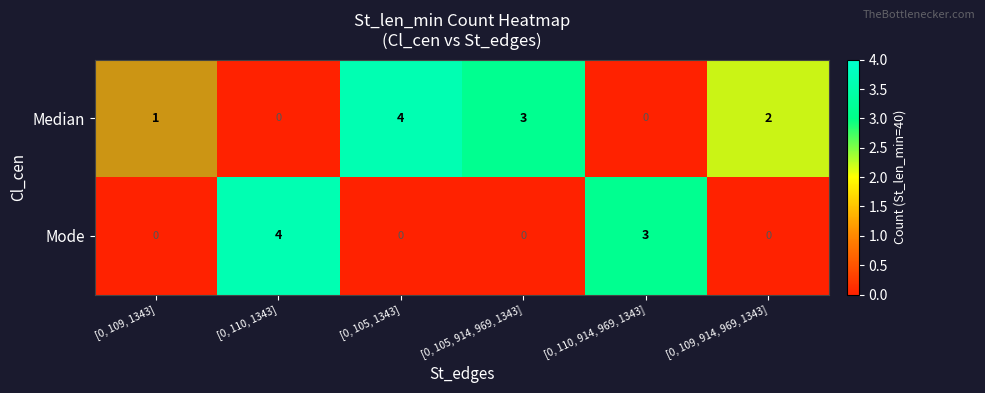

What is the sum of all Median values?

10